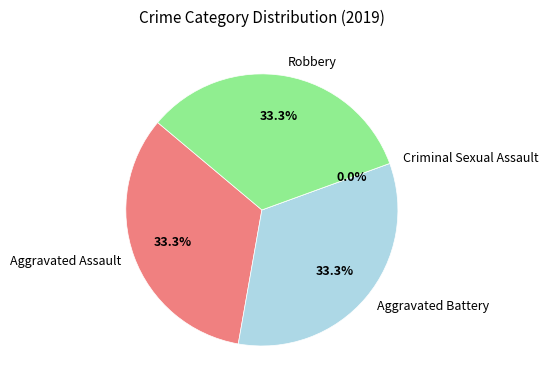

Do Aggravated Assault and Criminal Sexual Assault together represent more than half of the pie?

No